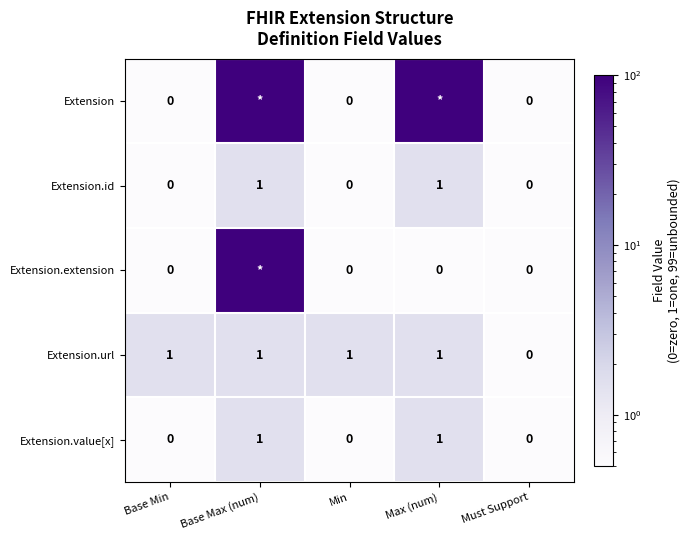

Is it true that Extension.id equals 0.0 at Min?

True